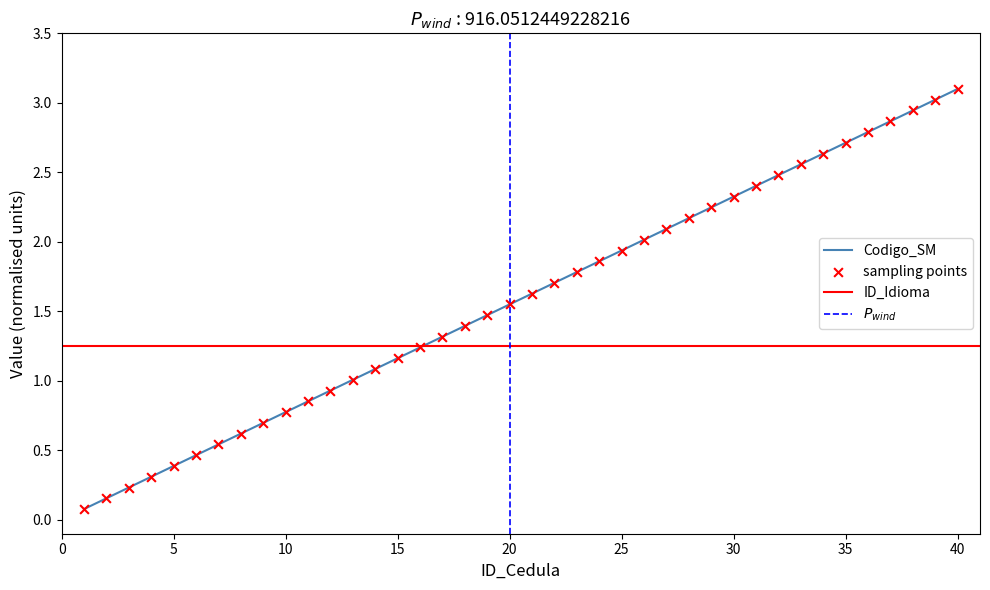

Approximately how many times larger is the value at 23 compared to 29?

0.8